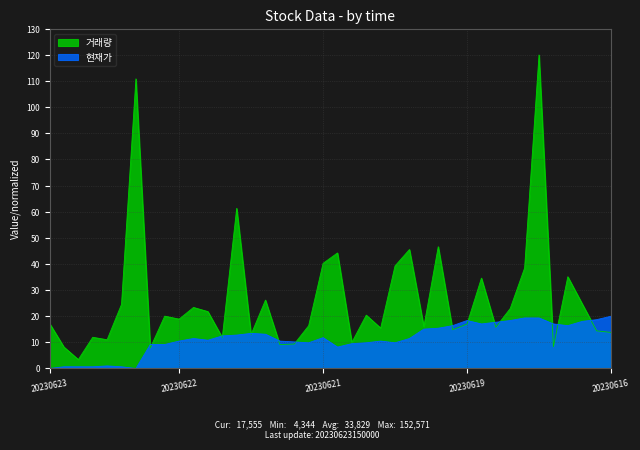

Which series has the largest total across all categories?

거래량